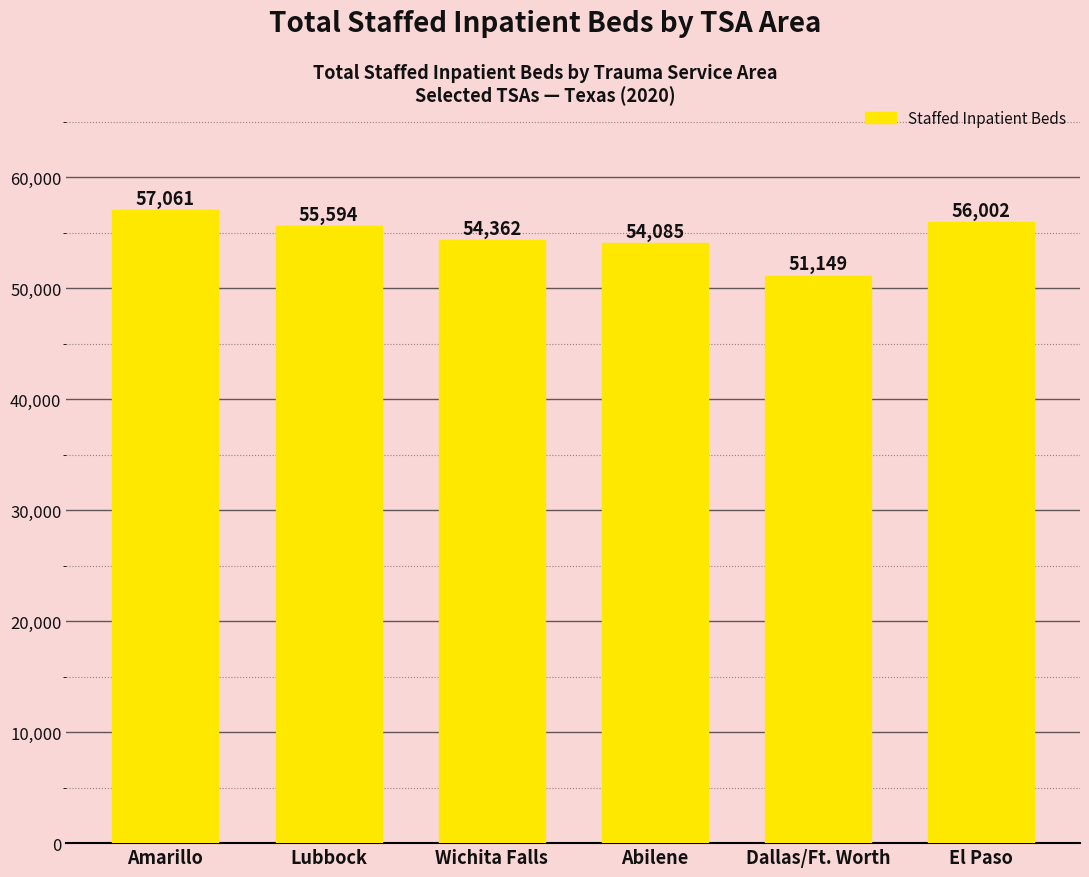

What is the difference between the values at El Paso and Wichita Falls?

1640